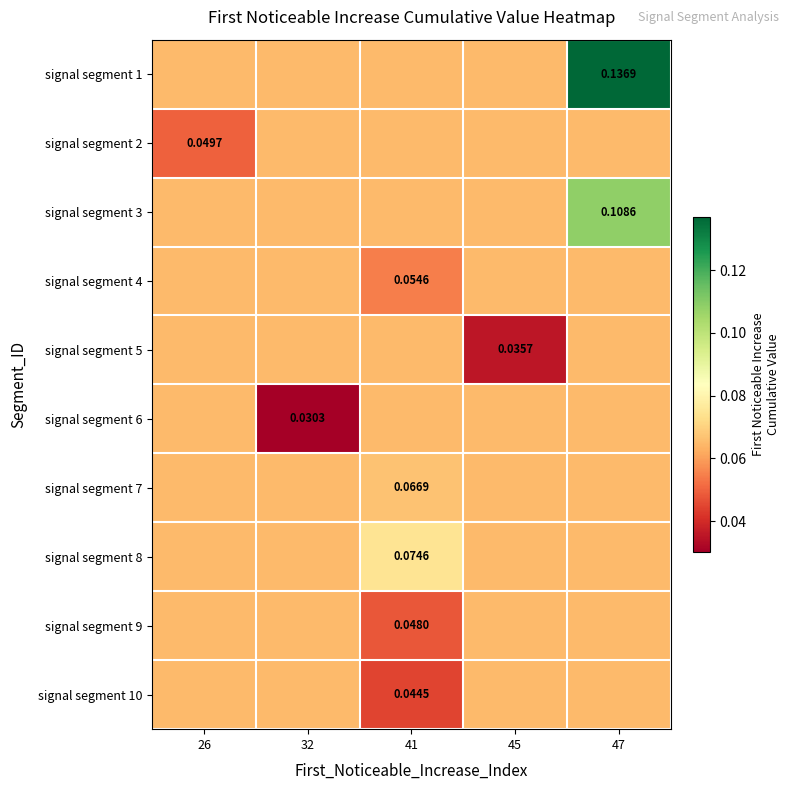

How many signal segment 1 values are between 0 and 1?

5